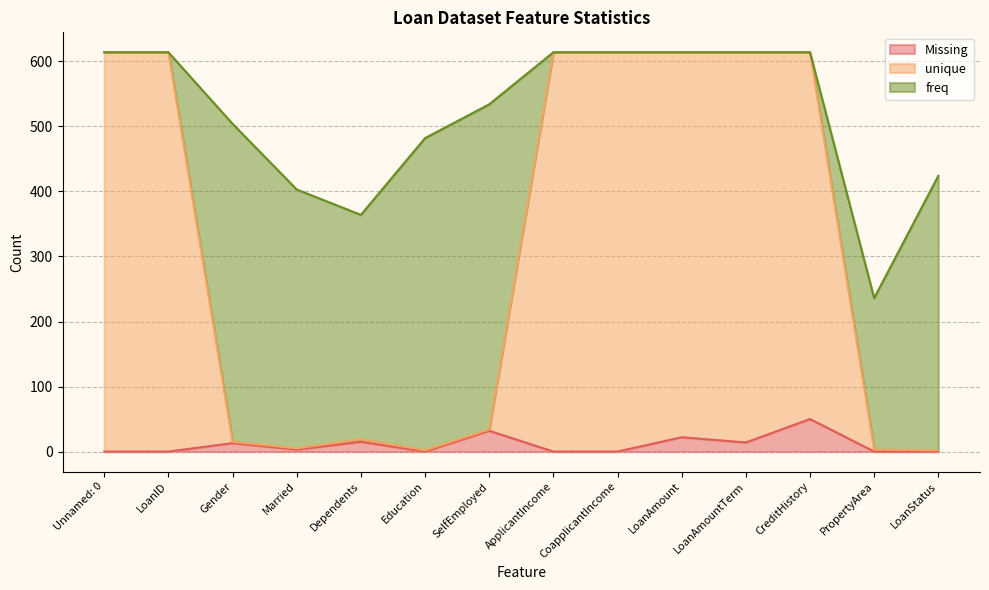

What position from the right is CoapplicantIncome?

6